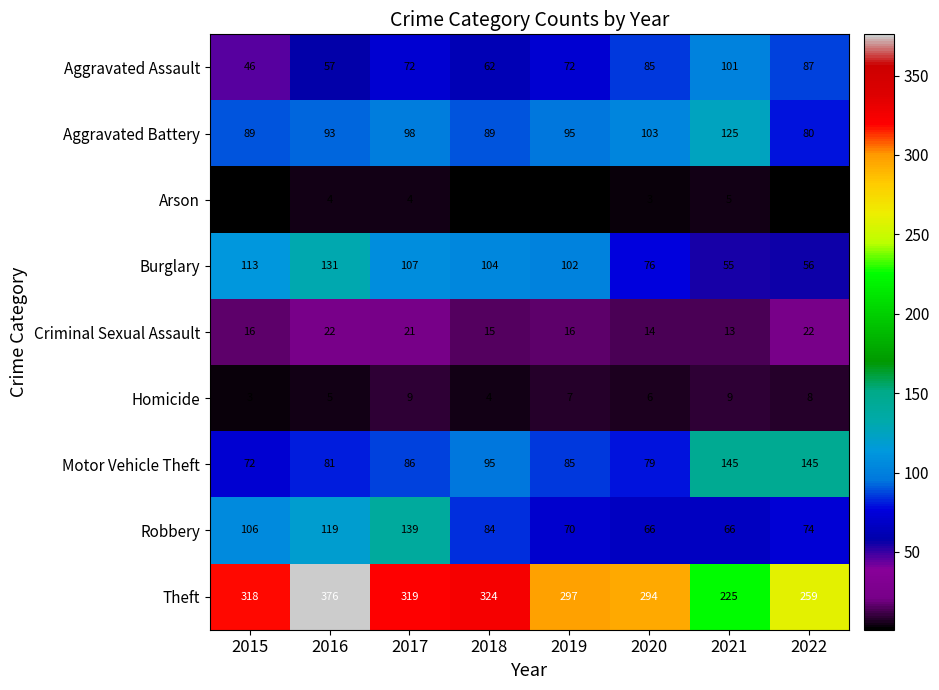

The value of Aggravated Assault at 2021 is 101. True or false?

True